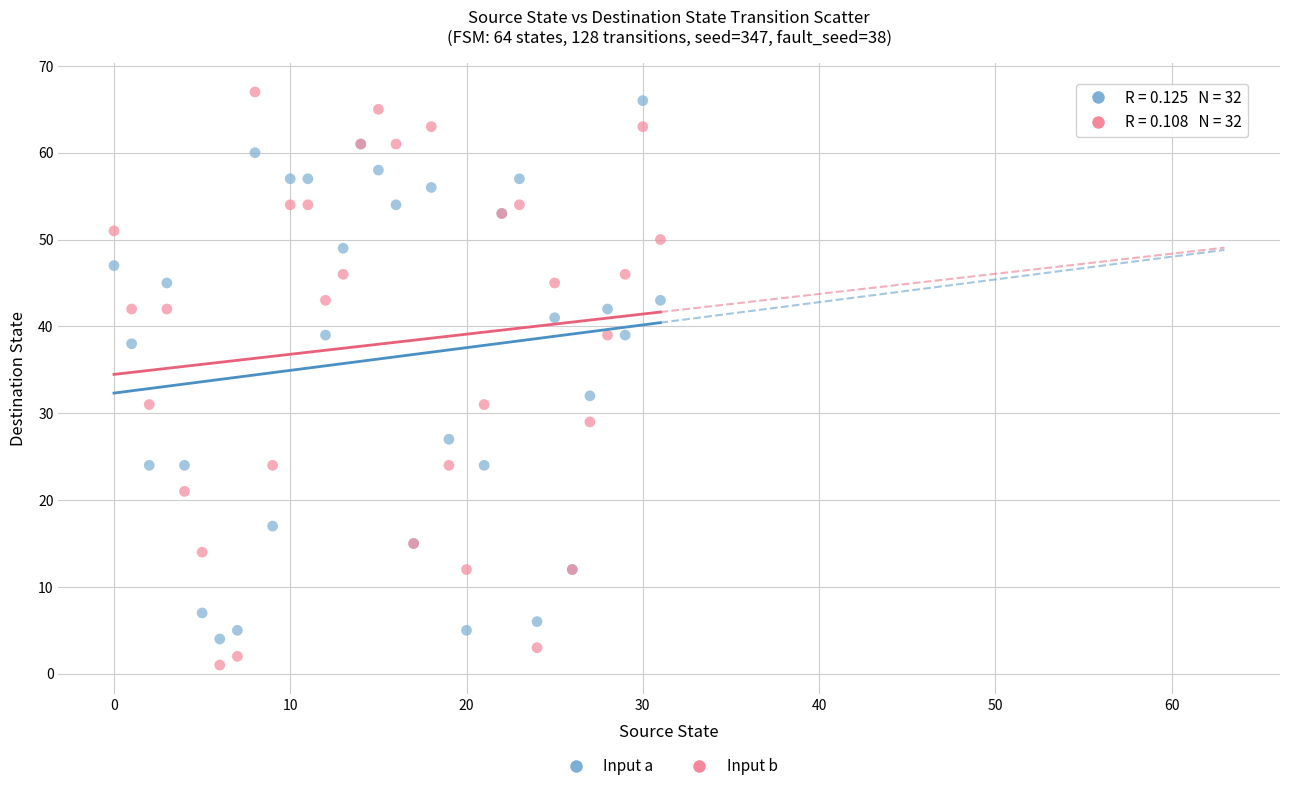

Across all series, what Y value is closest to 34?

32